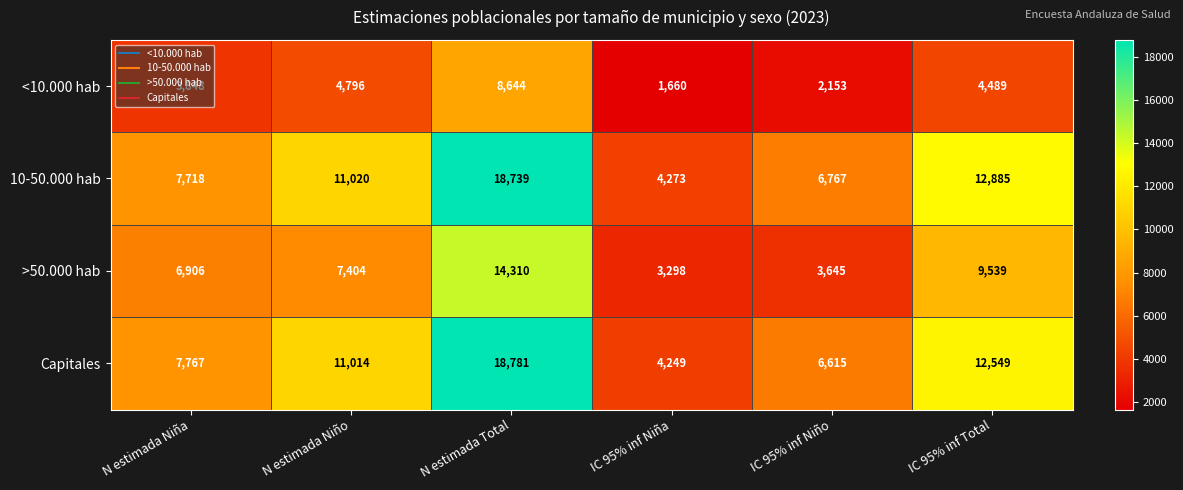

The value of <10.000 hab at IC 95% inf Niña is 1155. True or false?

False